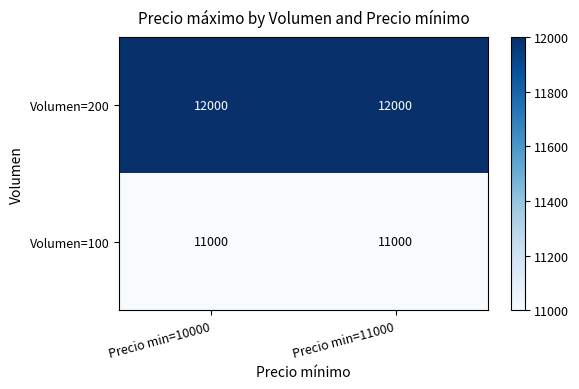

What is the smallest value displayed?

11000